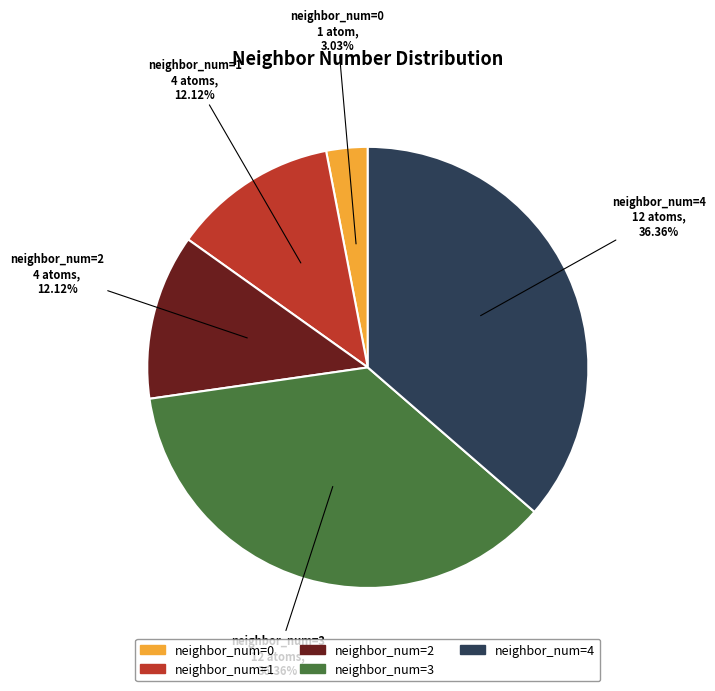

Does any single category account for the majority?

No